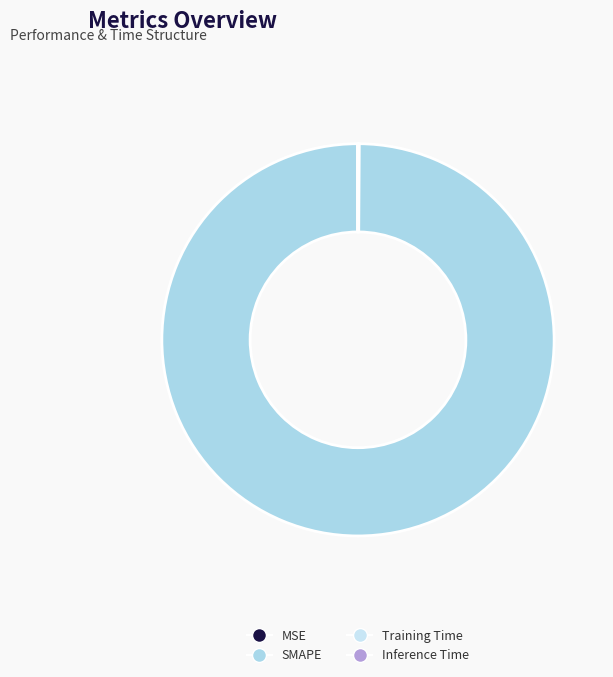

Does Training Time represent more than half of the total?

No